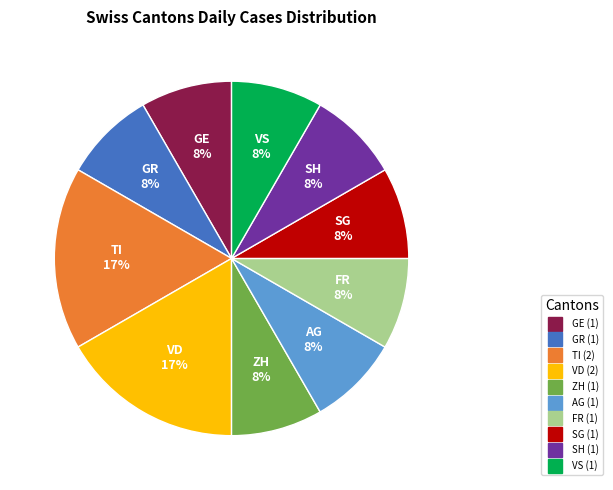

Does any single category account for the majority?

No